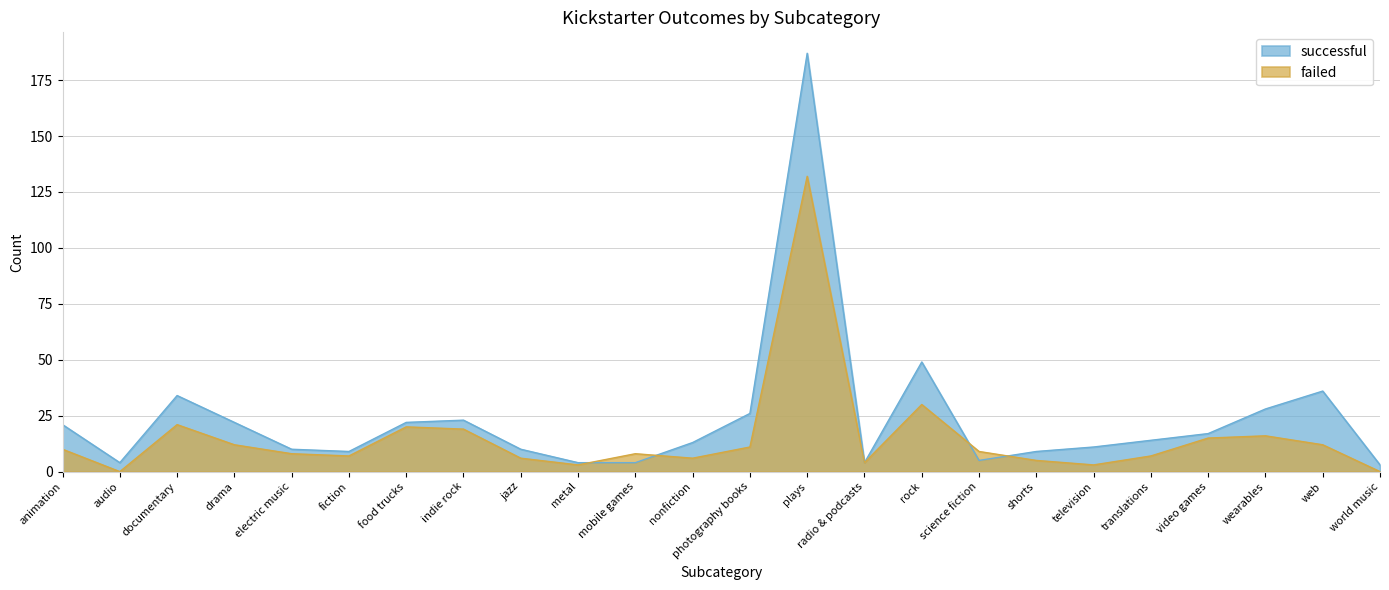

What are all the series names shown in the legend?

successful, failed